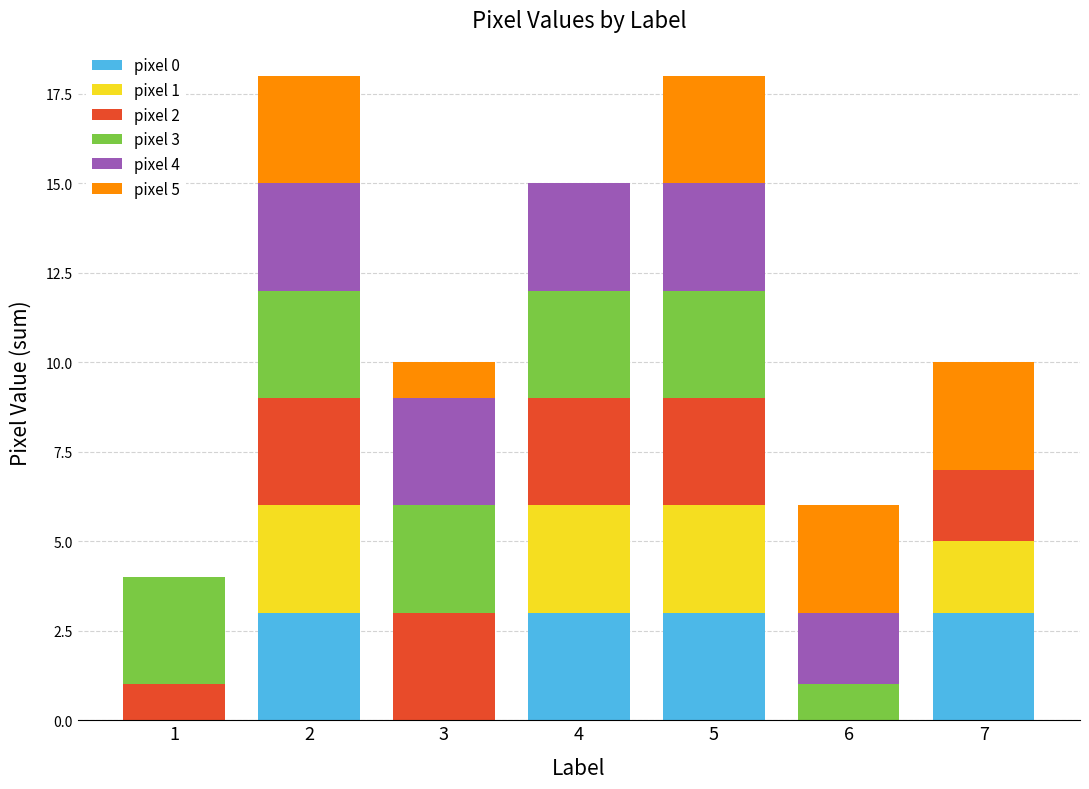

What value does the pixel 0 series have at 4?

3